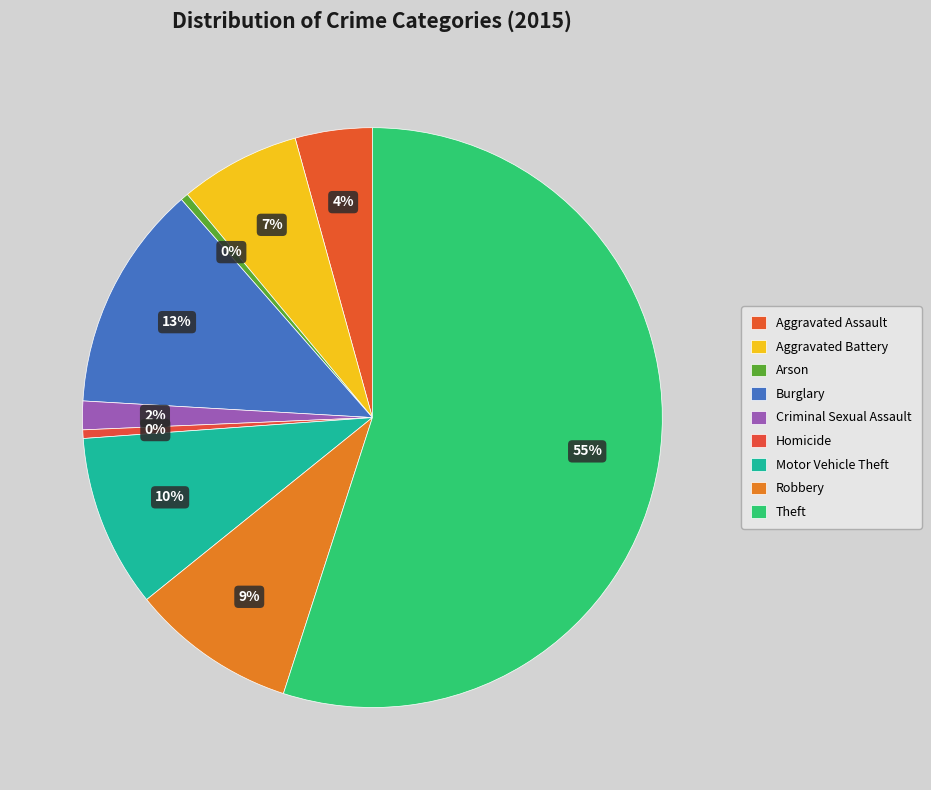

To the nearest percent, what percentage of the pie is Aggravated Battery?

7%